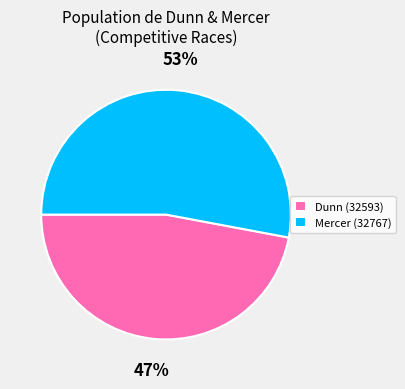

Is there any slice that represents more than half of the pie?

Yes